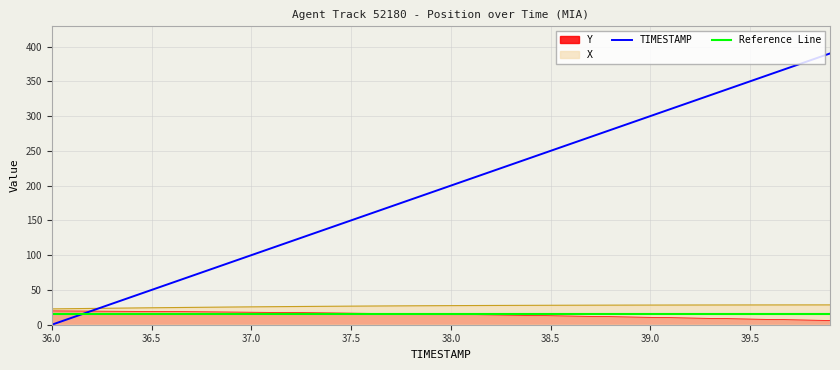

Is it true that TIMESTAMP equals 280.0 at 38.8?

True